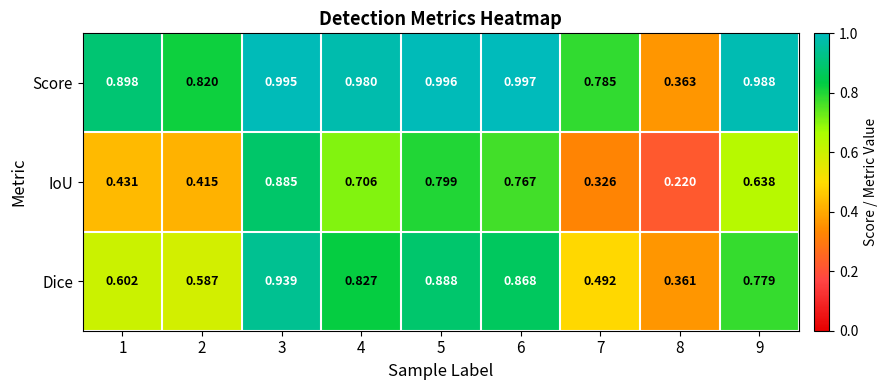

Rank the series by their maximum value, from highest to lowest.

Score, Dice, IoU